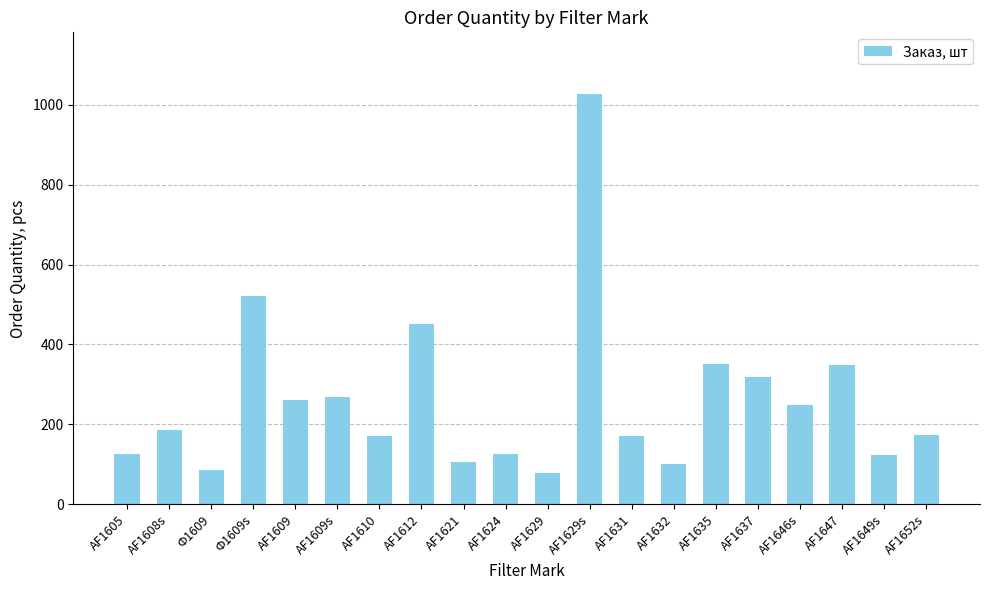

What is the change in value from AF1609s to AF1629s?

+759